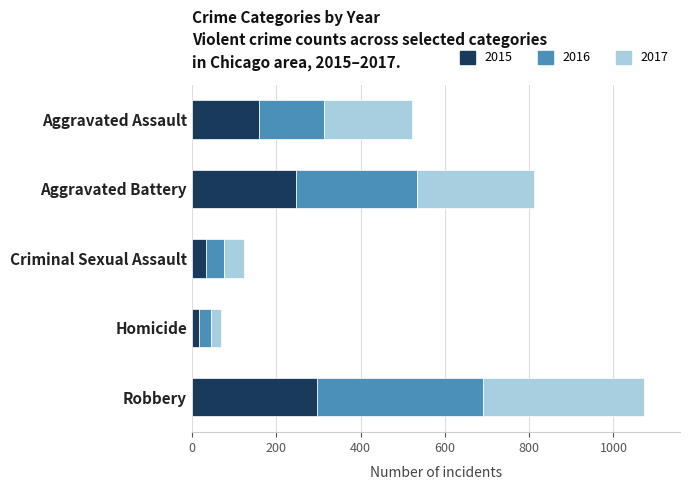

What is the sum of the 2015 values at Aggravated Battery and Criminal Sexual Assault?

280